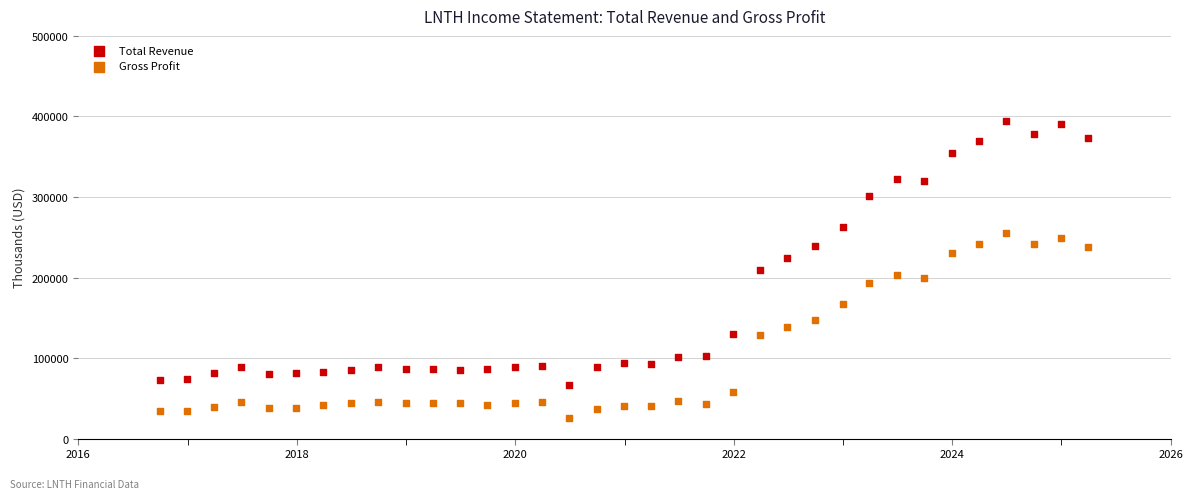

Which series reaches the maximum Y coordinate?

Total Revenue